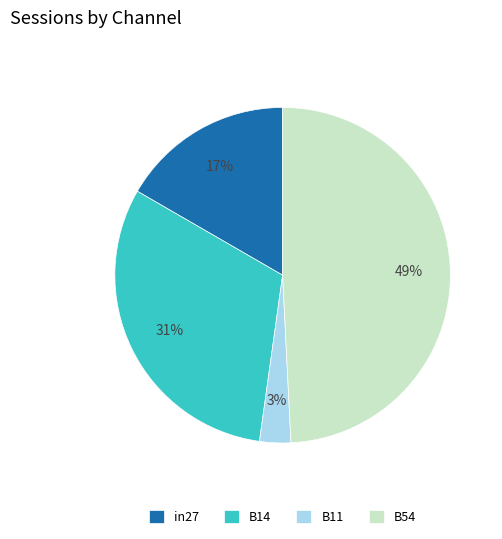

True or false: B14 accounts for 31% of the total.

True